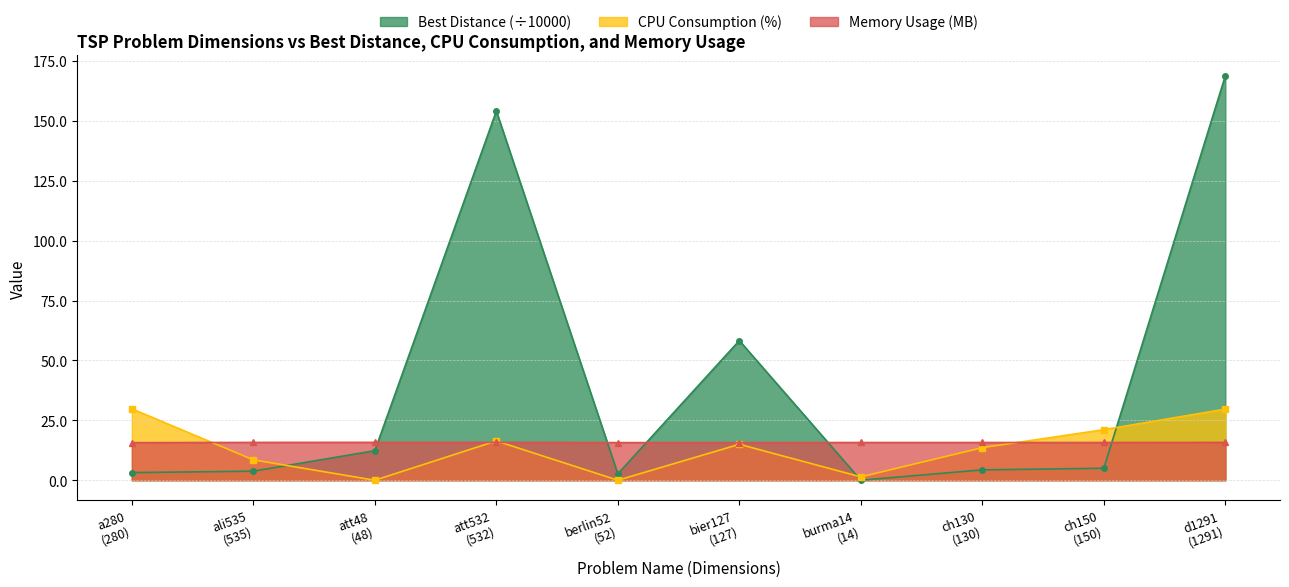

How many lines are shown in the chart?

3